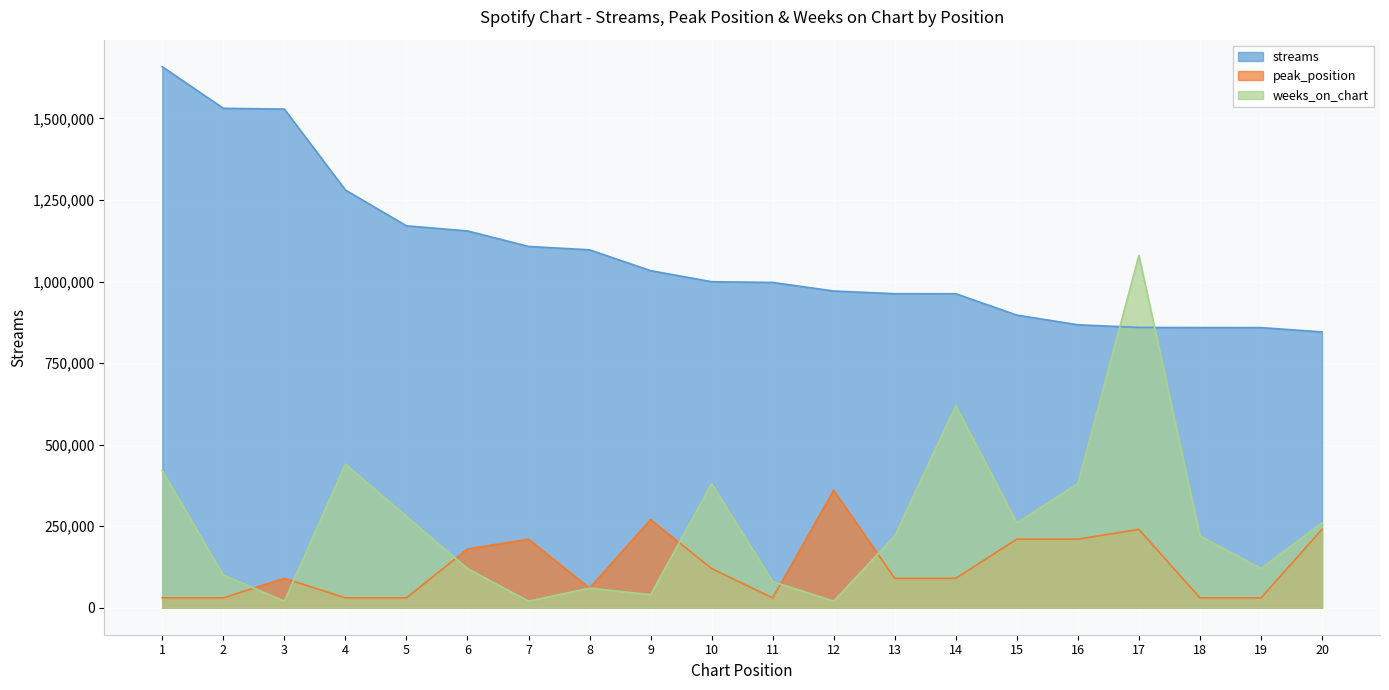

At which category does peak_position reach its first local peak?

3